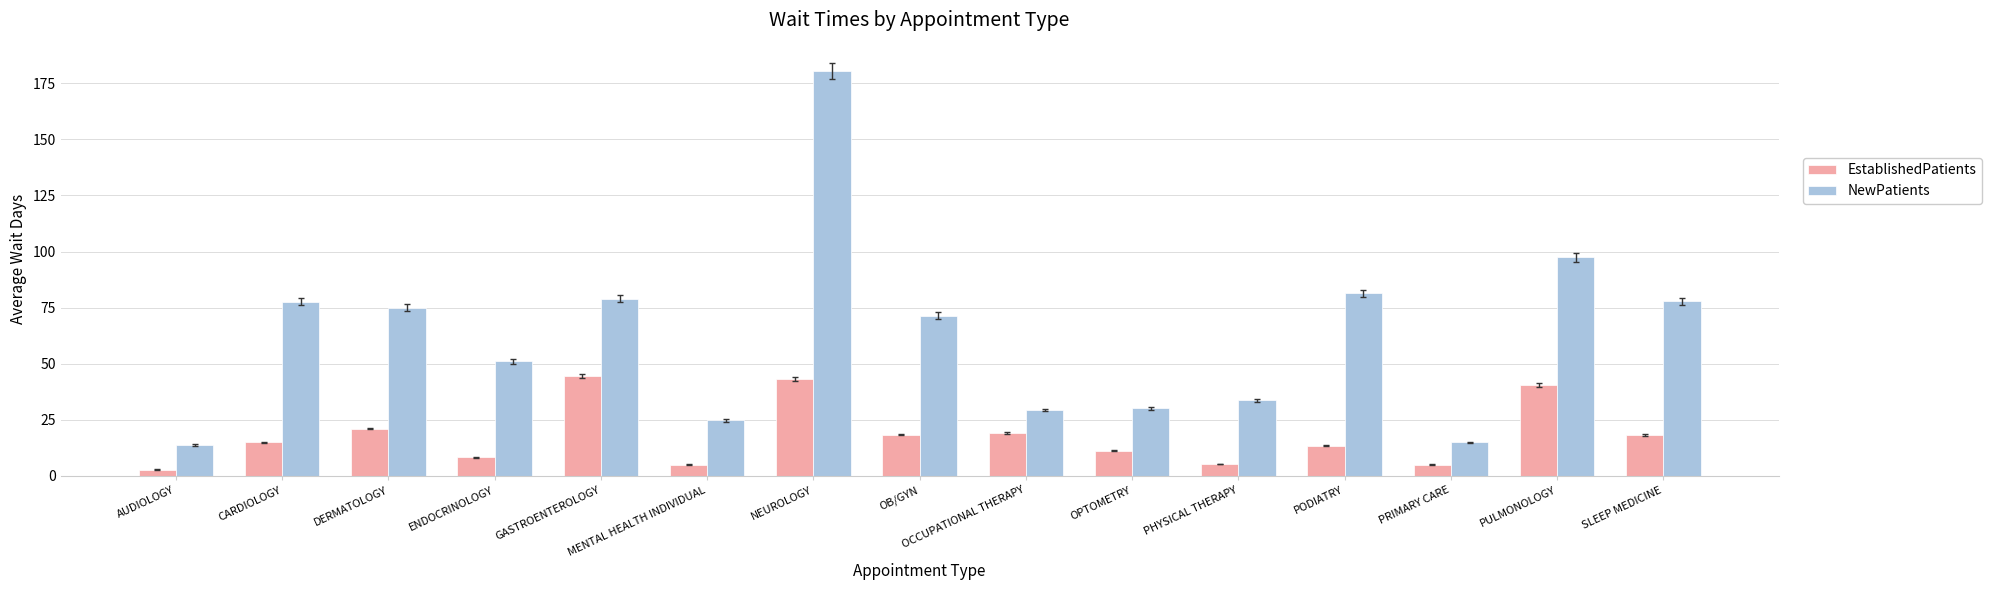

What is the highest value of the NewPatients series?

180.3